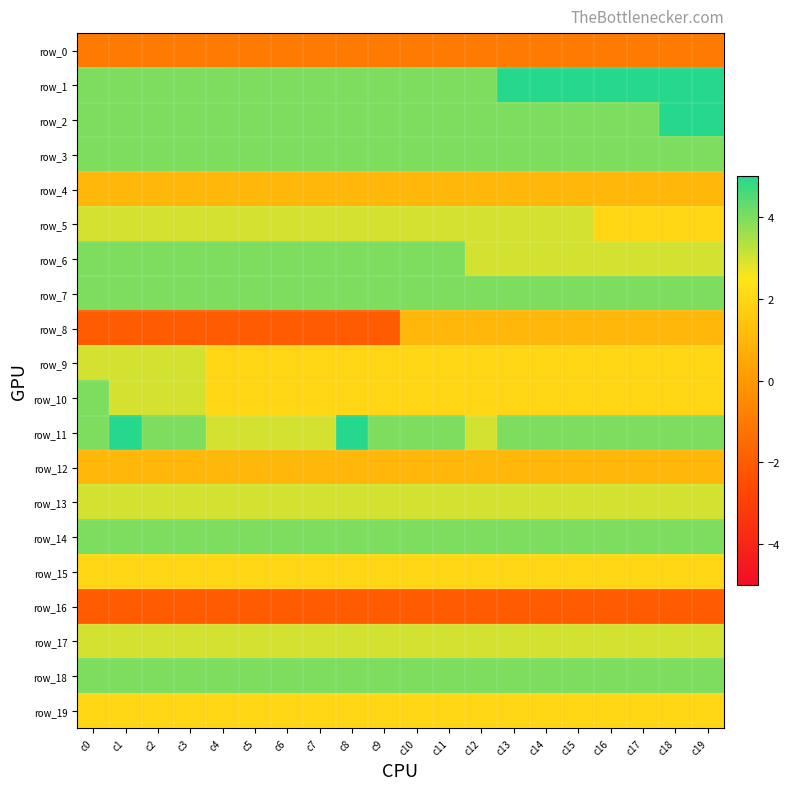

At which label is row_8 closest to 0?

c10